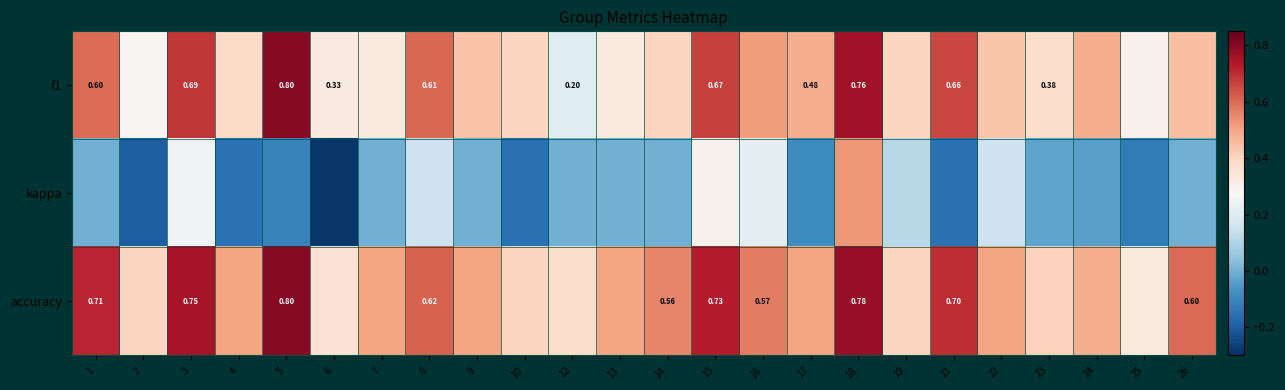

Between 3 and 23, which series saw the biggest shift?

accuracy